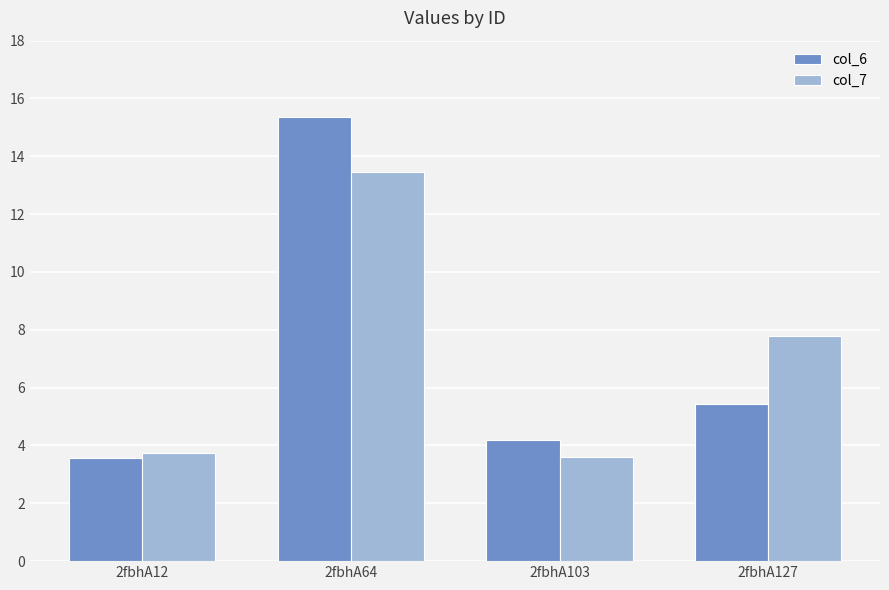

The col_7 series shows 3.8 at 2fbhA12. True or false?

True